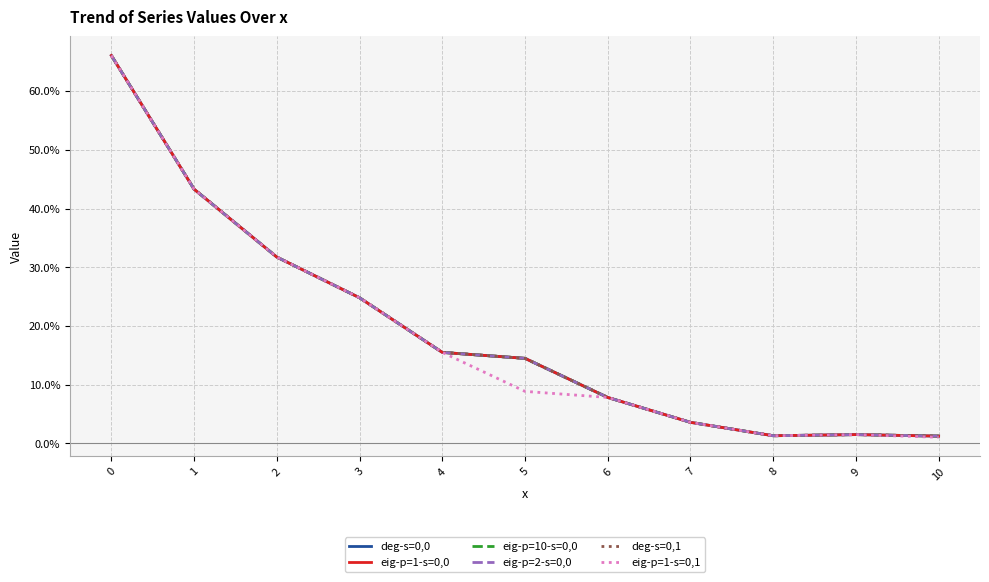

What is the sum of the deg-s=0,1 values at 8 and 3?

0.3